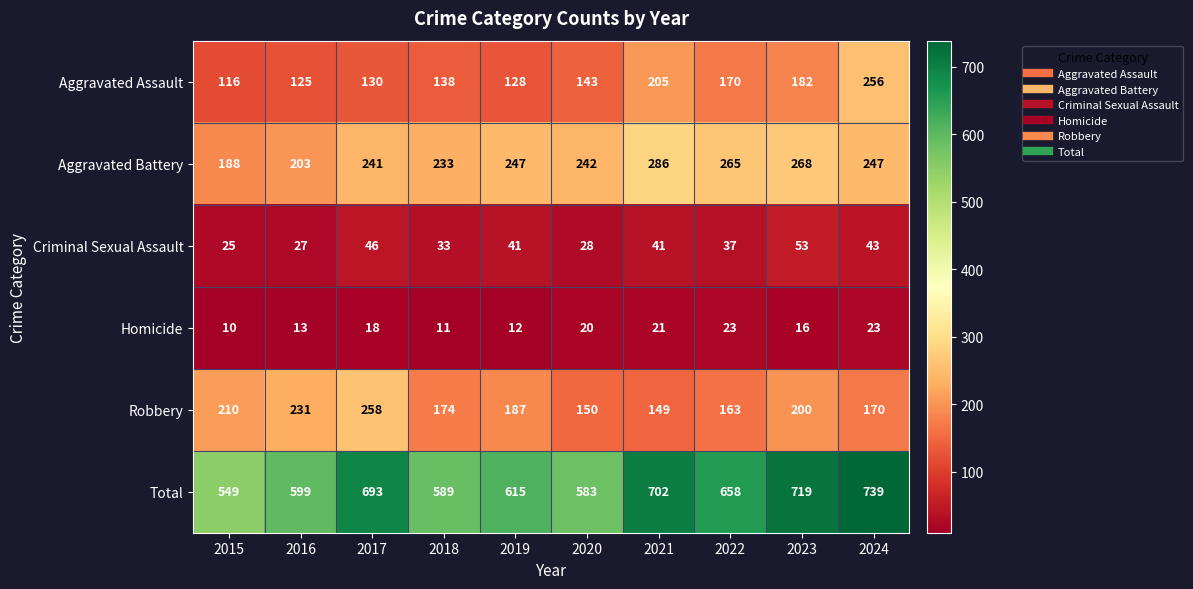

How many data points in Total are less than 658?

5